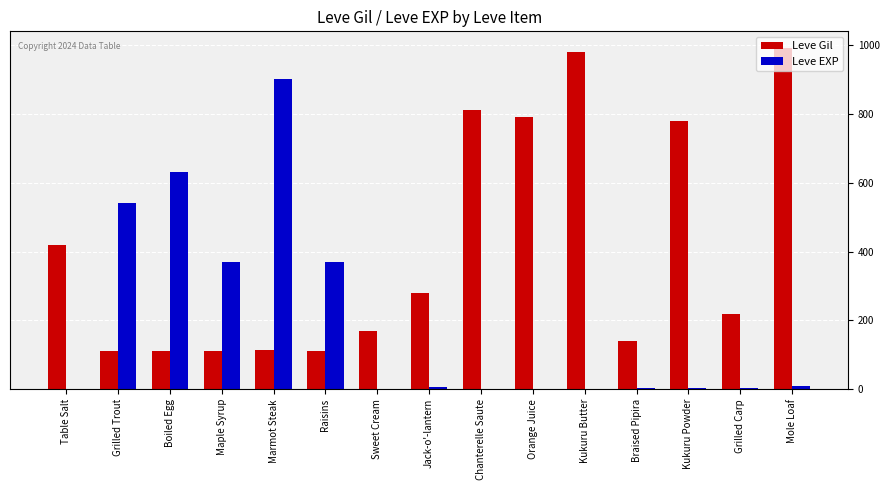

What are all the series names shown in the legend?

Leve Gil, Leve EXP